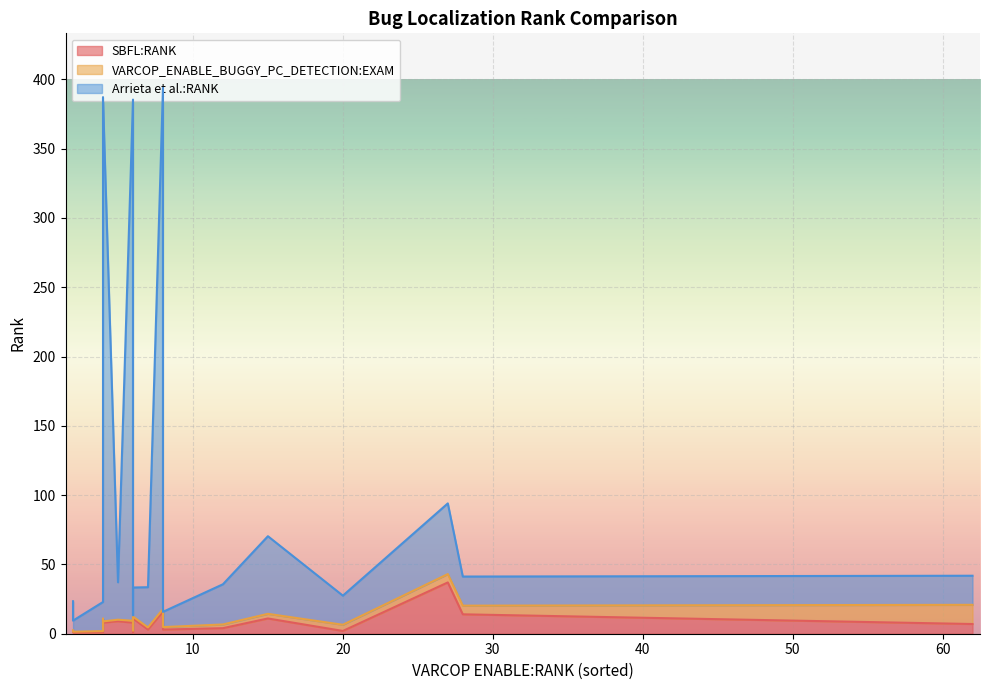

How many values in the VARCOP_ENABLE_BUGGY_PC_DETECTION:EXAM series exceed 1?

14